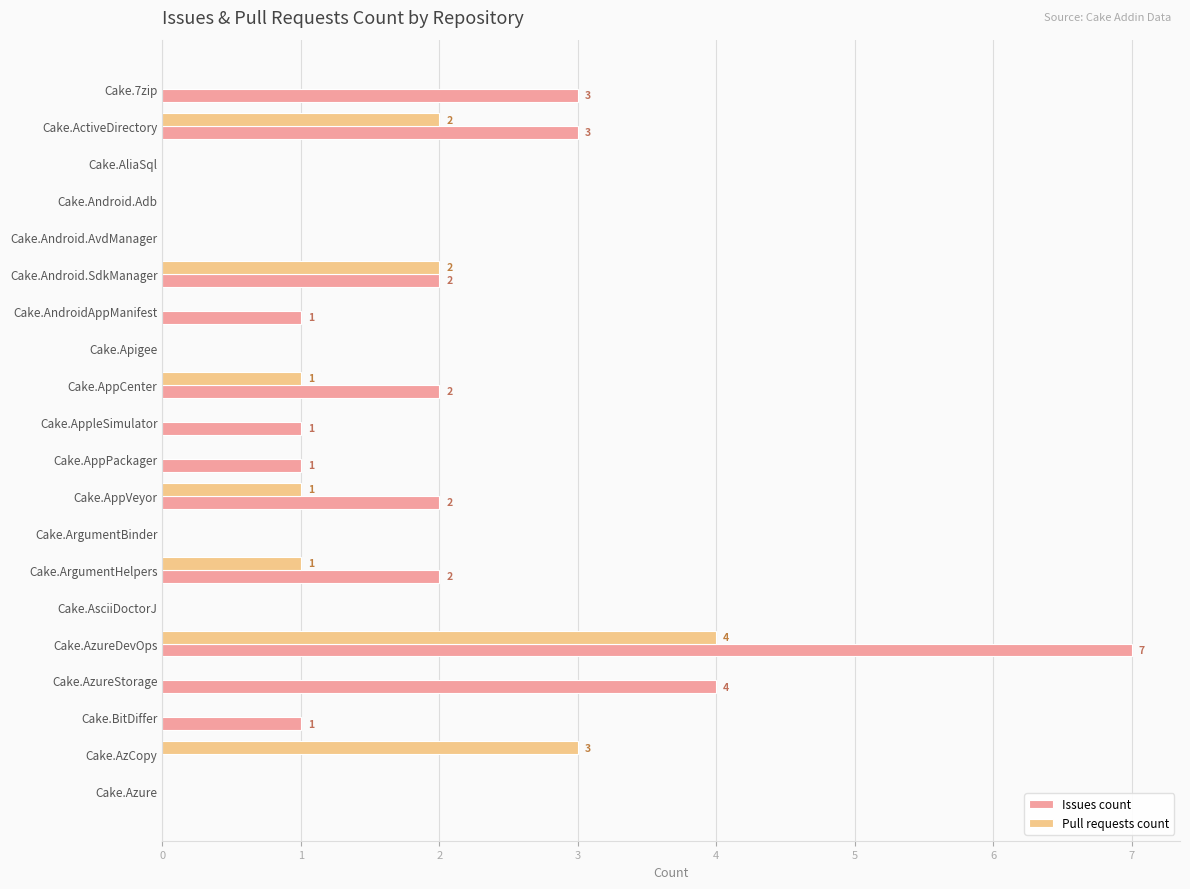

Is it true that Pull requests count equals 0 at Cake.Android.AvdManager?

True